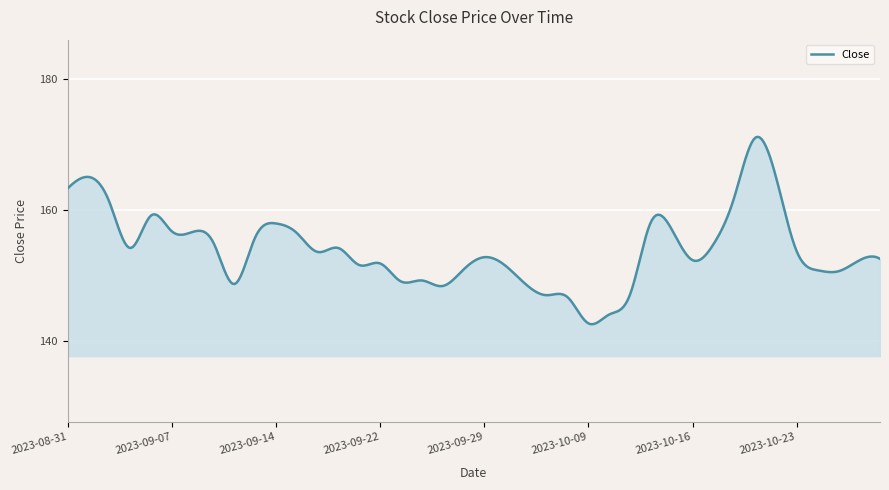

What is the greatest value displayed?

171.1